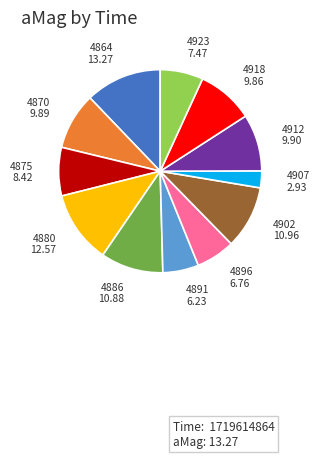

What is the largest slice in the pie chart?

4864